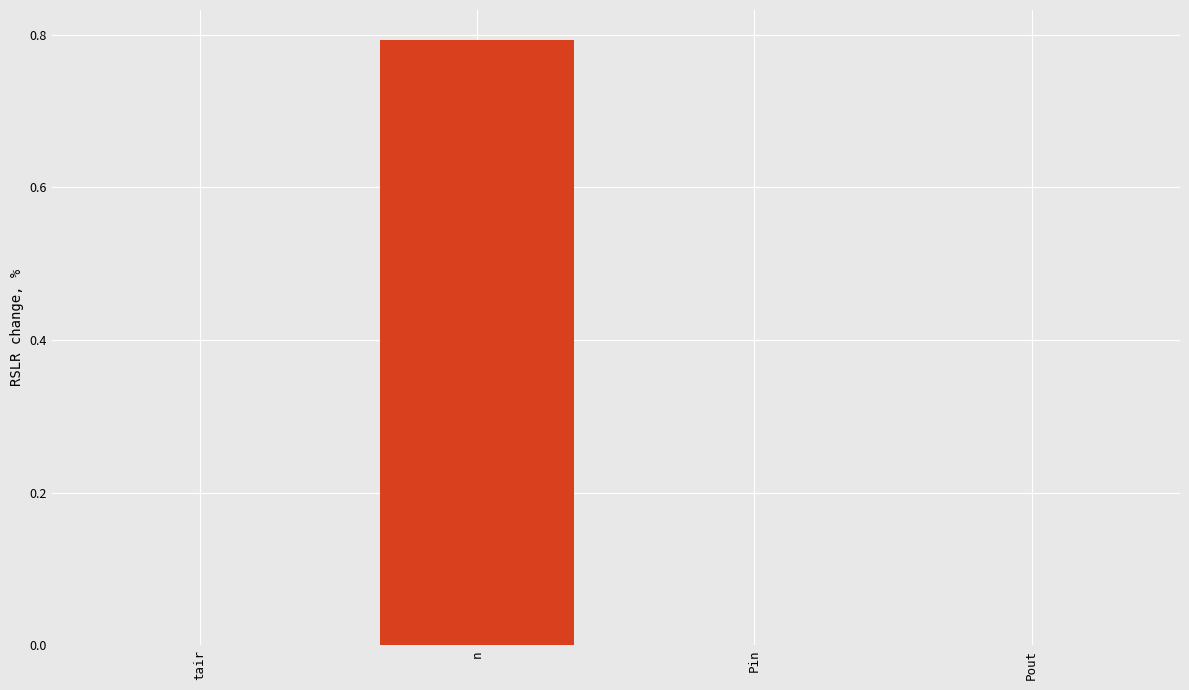

What is the maximum value shown in the chart?

0.8